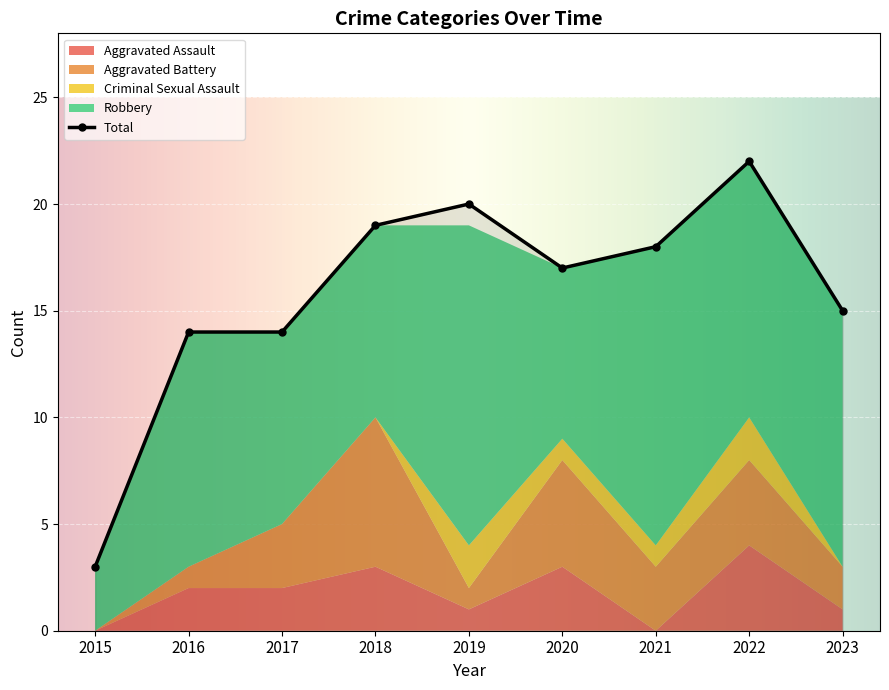

How many positive values does the Aggravated Assault series have?

7